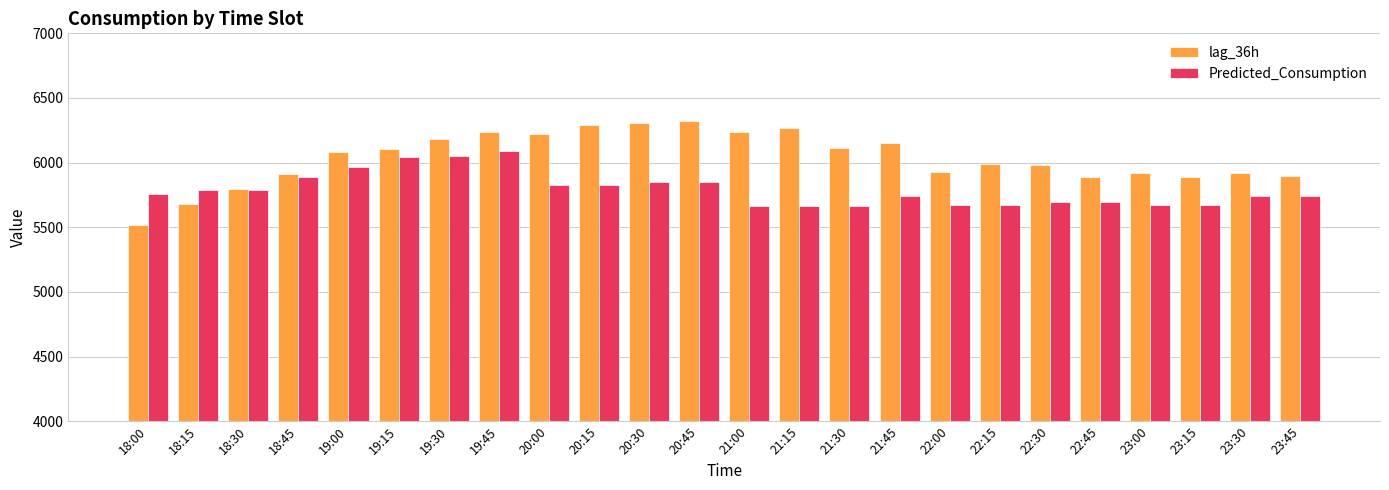

Which series has the largest total across all categories?

lag_36h